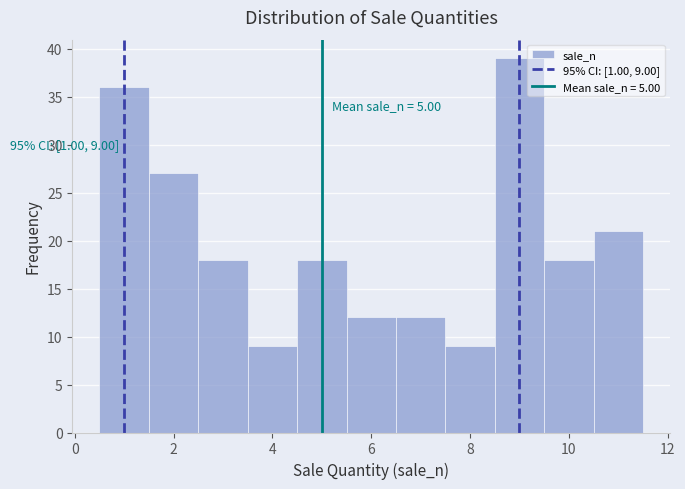

Which range on the x-axis has the tallest bar?

8.5 to 9.5